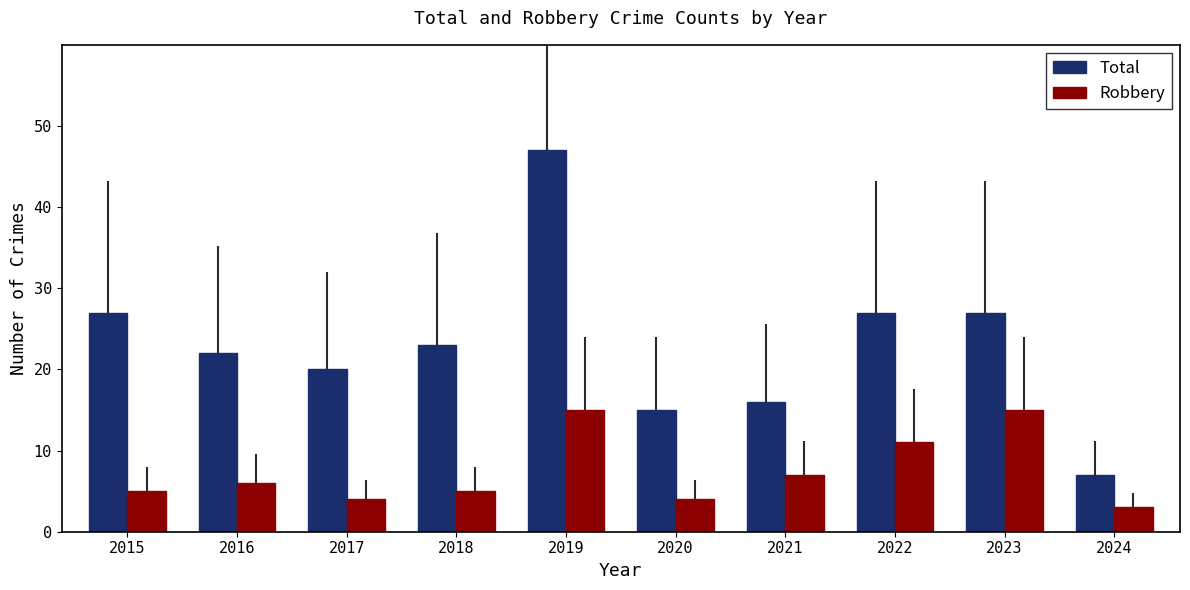

How many groups of bars are there?

10